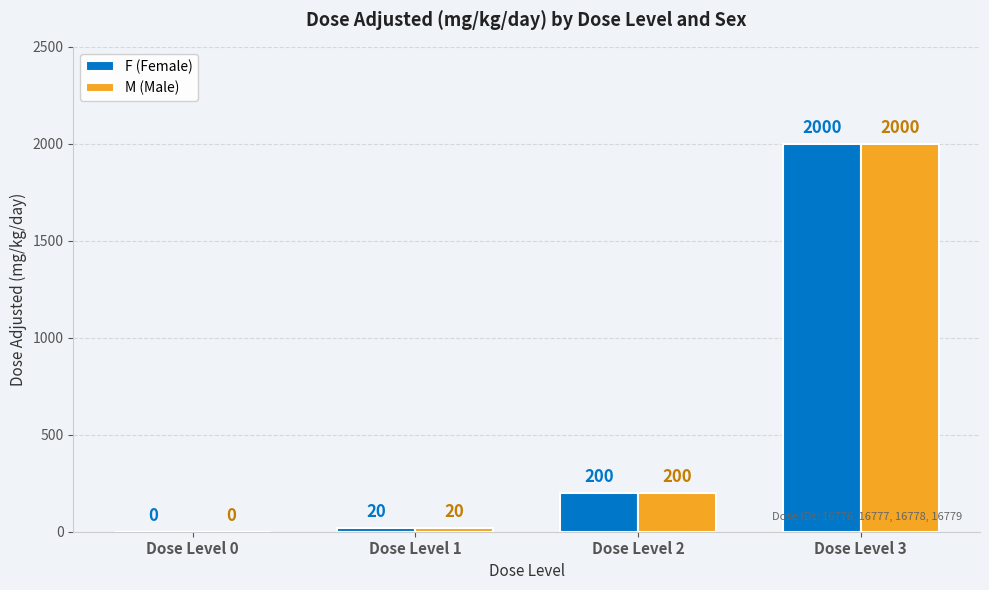

What is the total value across all series at Dose Level 3?

4000